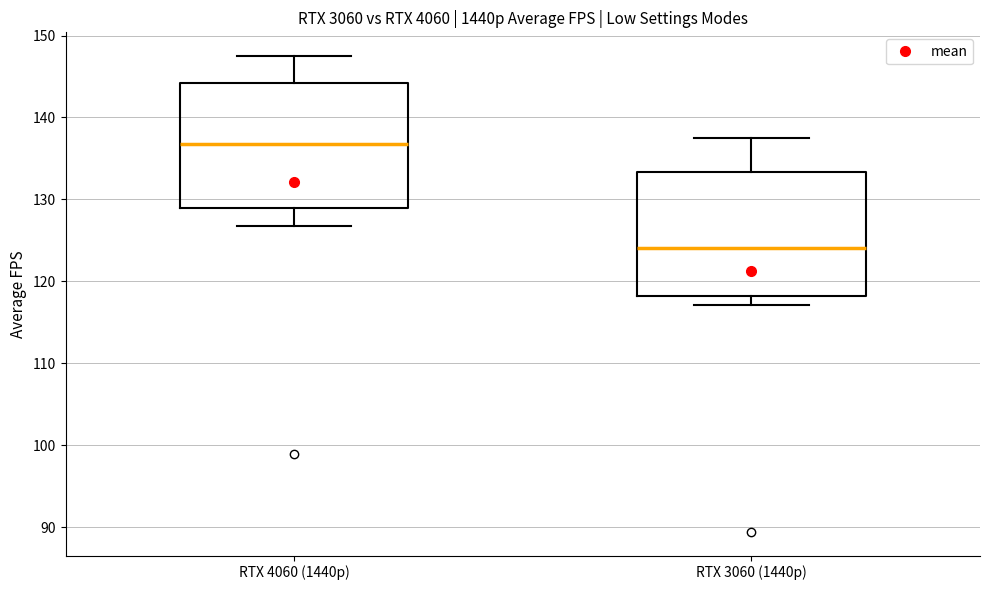

Reading left to right, transcribe this box plot: for each box, give where its median line is, the range the box spans, and where its two whiskers end, as read against the y-axis. The values are not printed on the chart, so give them approximately, as read against the axis.

RTX 4060 (1440p): median 137, box 129 to 144, whiskers 127 to 147
RTX 3060 (1440p): median 124, box 118 to 133, whiskers 117 to 138